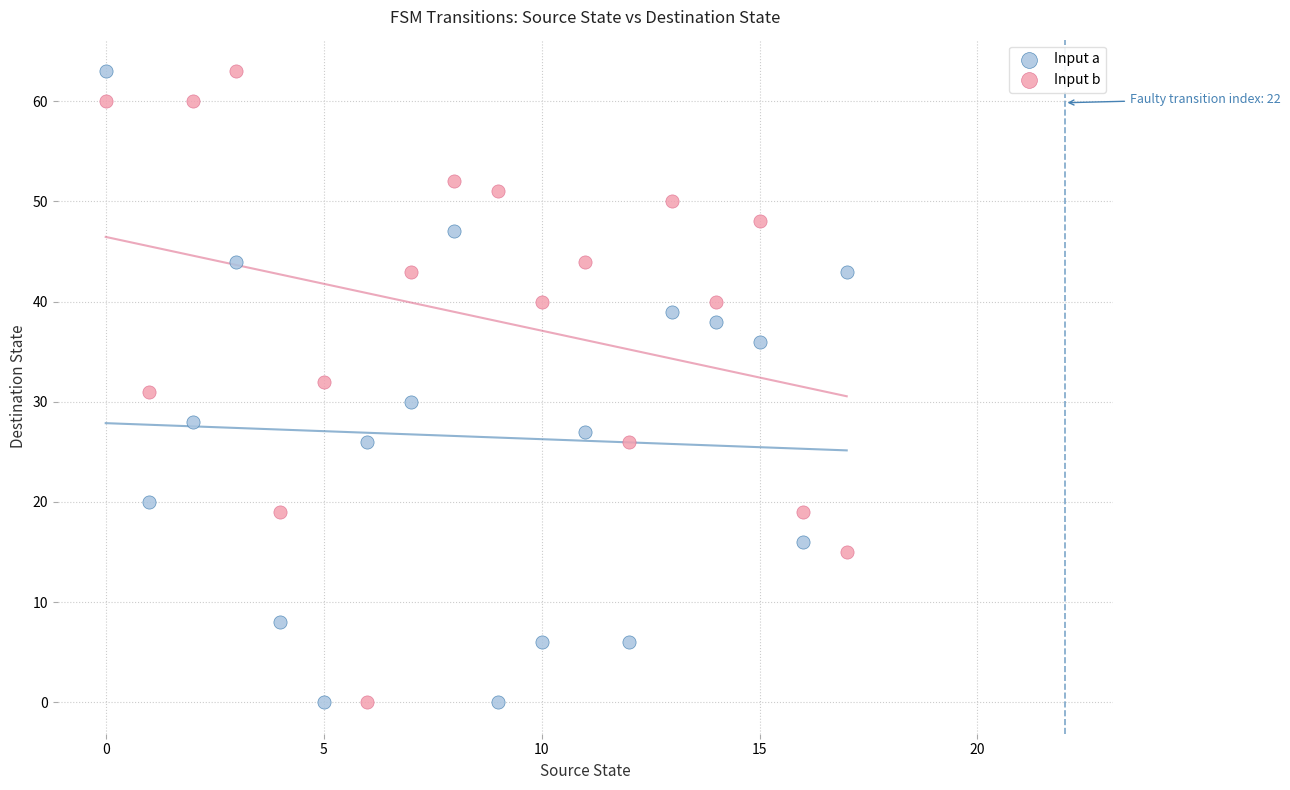

Across all data points, what is the range of Y values (max minus min)?

63